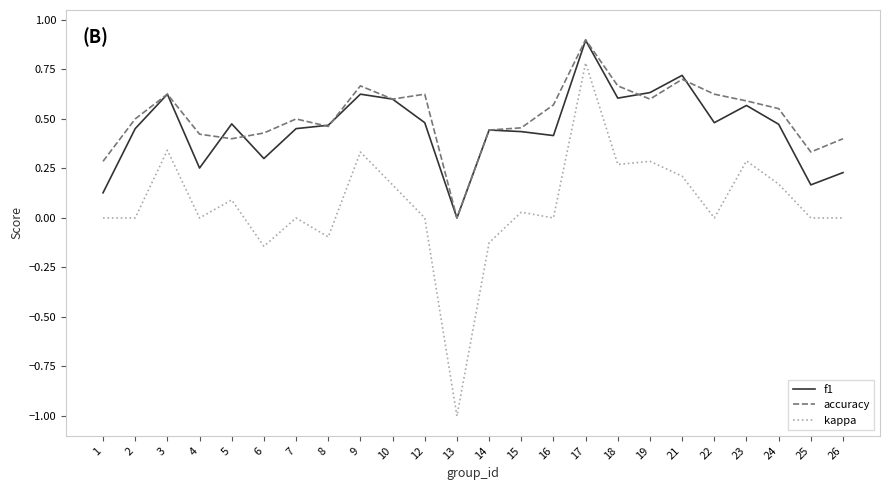

Which series changed the most between 19 and 25?

f1